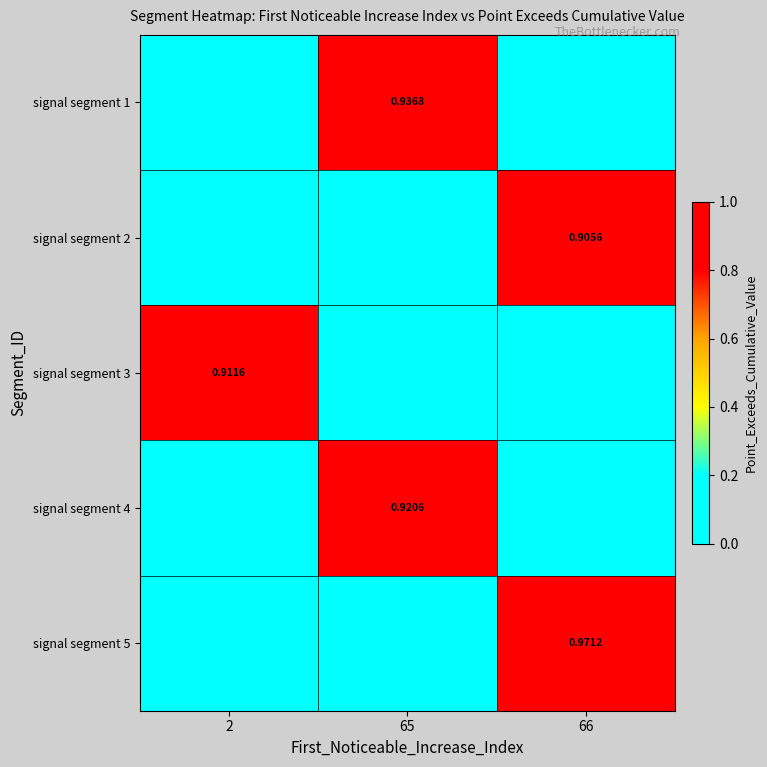

Rank the categories by signal segment 3 value from lowest to highest.

65, 66, 2